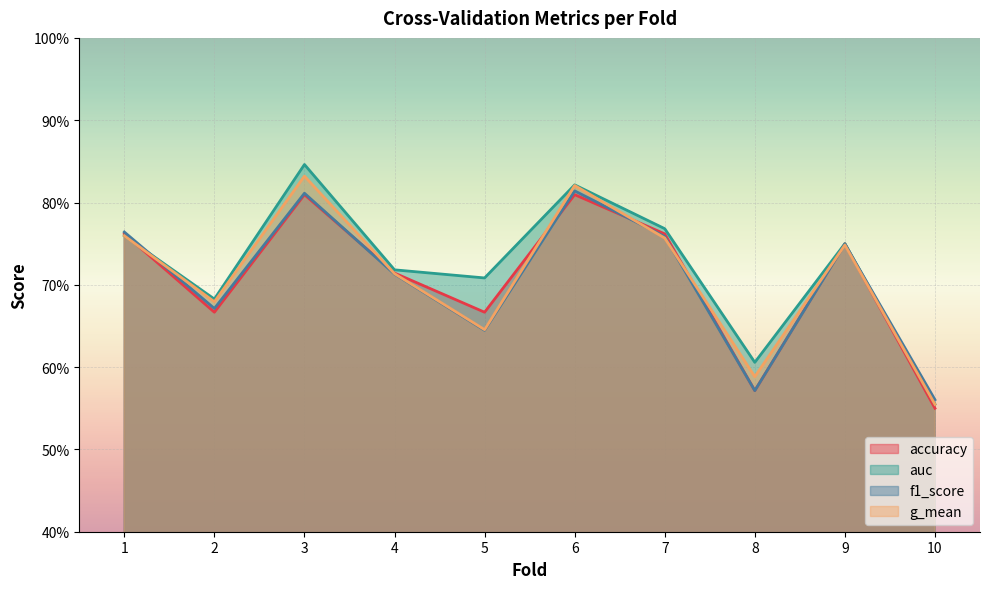

Which category has the lowest value across all series?

10